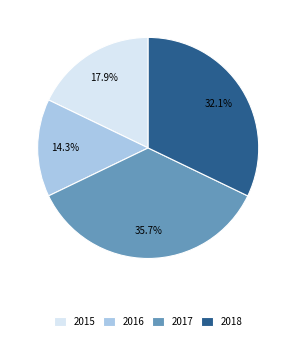

To the nearest percent, what is the difference between the largest and smallest slice percentages?

21%